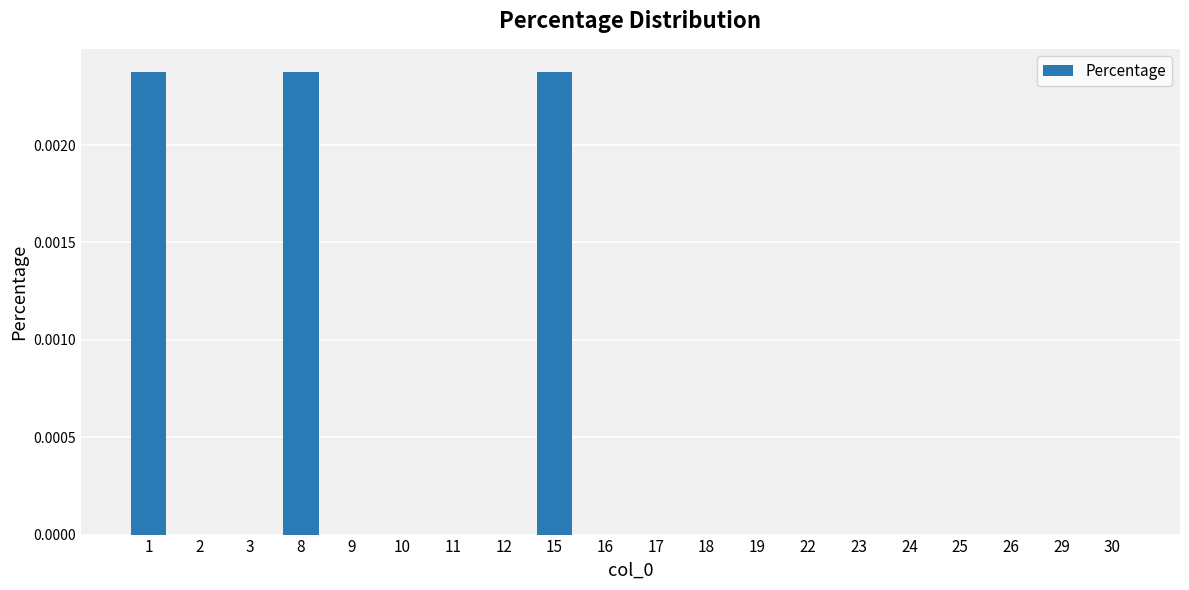

The chart shows a value of 0.0 at 16. True or false?

True